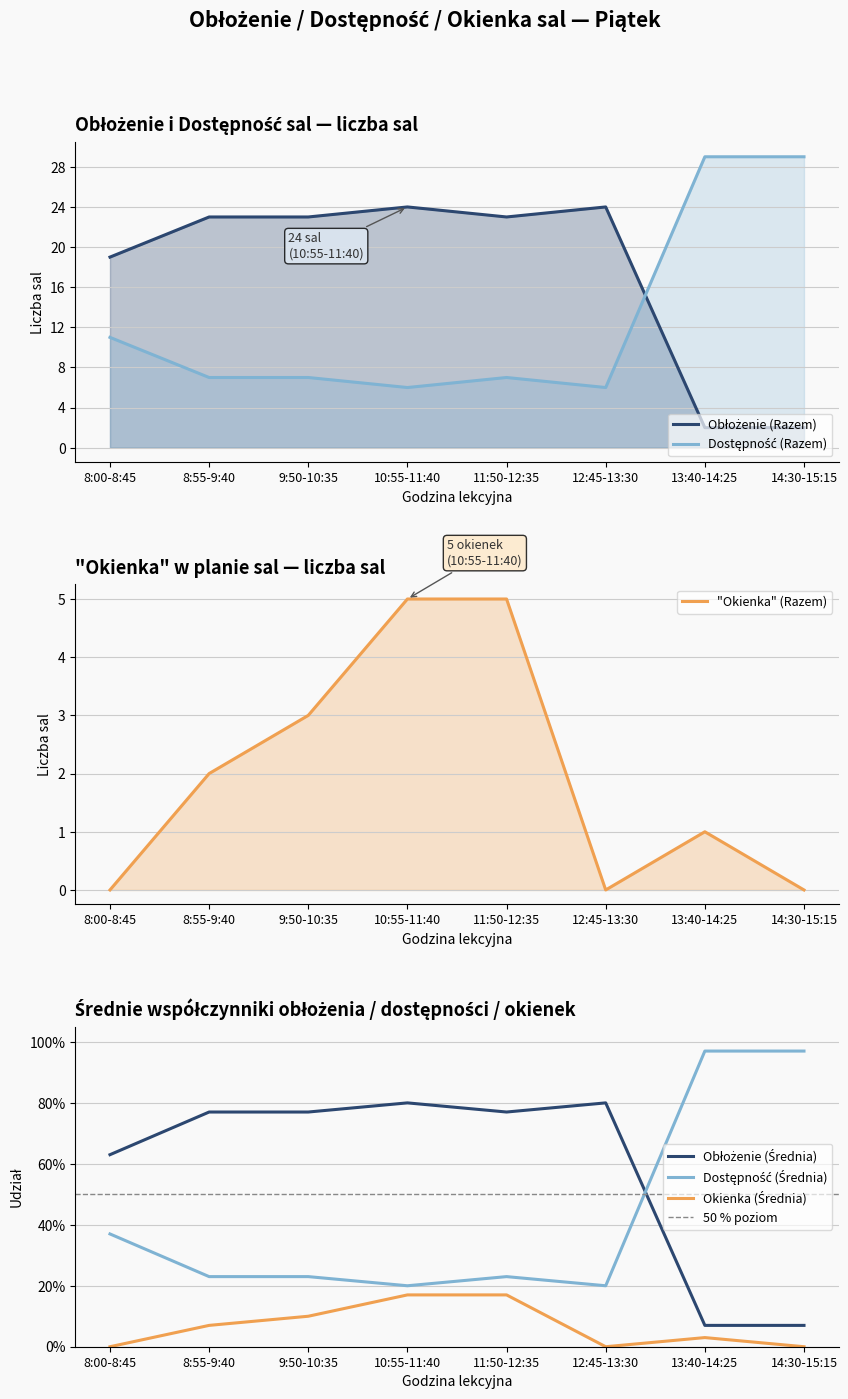

At which category does Dostępność (Średnia) reach its first local peak?

11:50-12:35